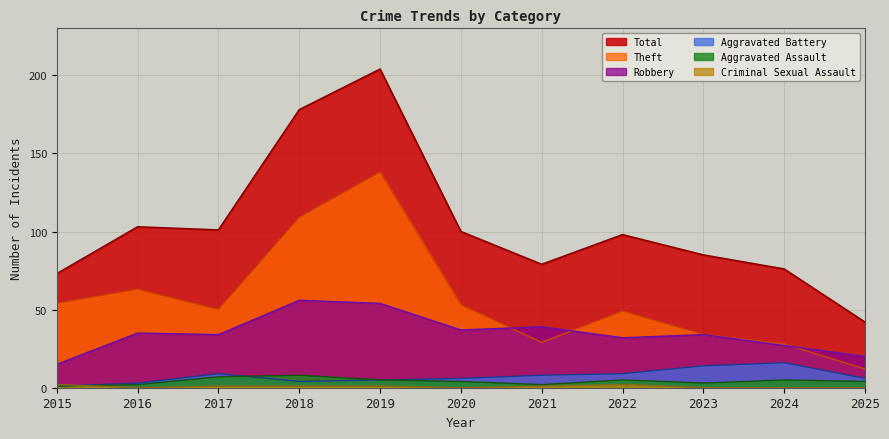

Which series has the largest range (max minus min)?

Total